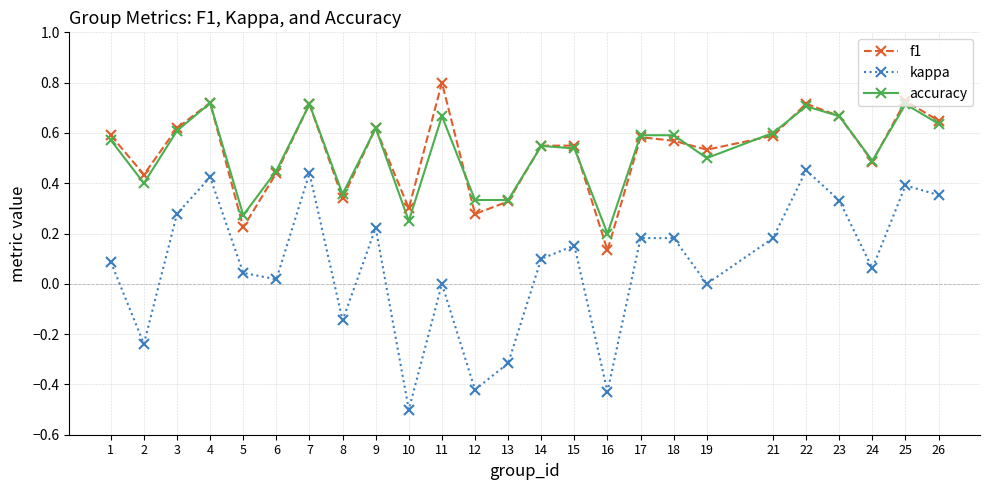

Count the accuracy values in the range 0 to 1.

25